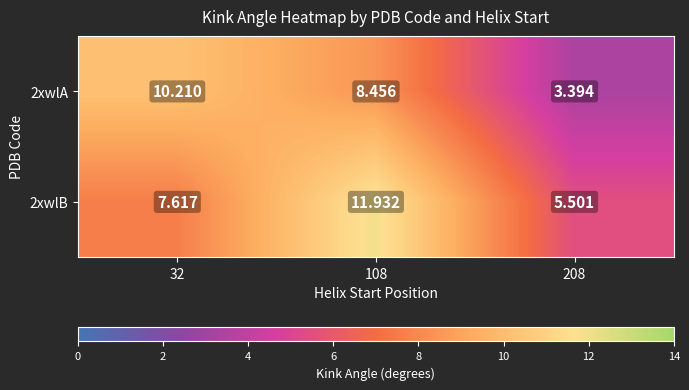

Is the value of 2xwlB at 108 greater than the value of 2xwlA at 108?

Yes